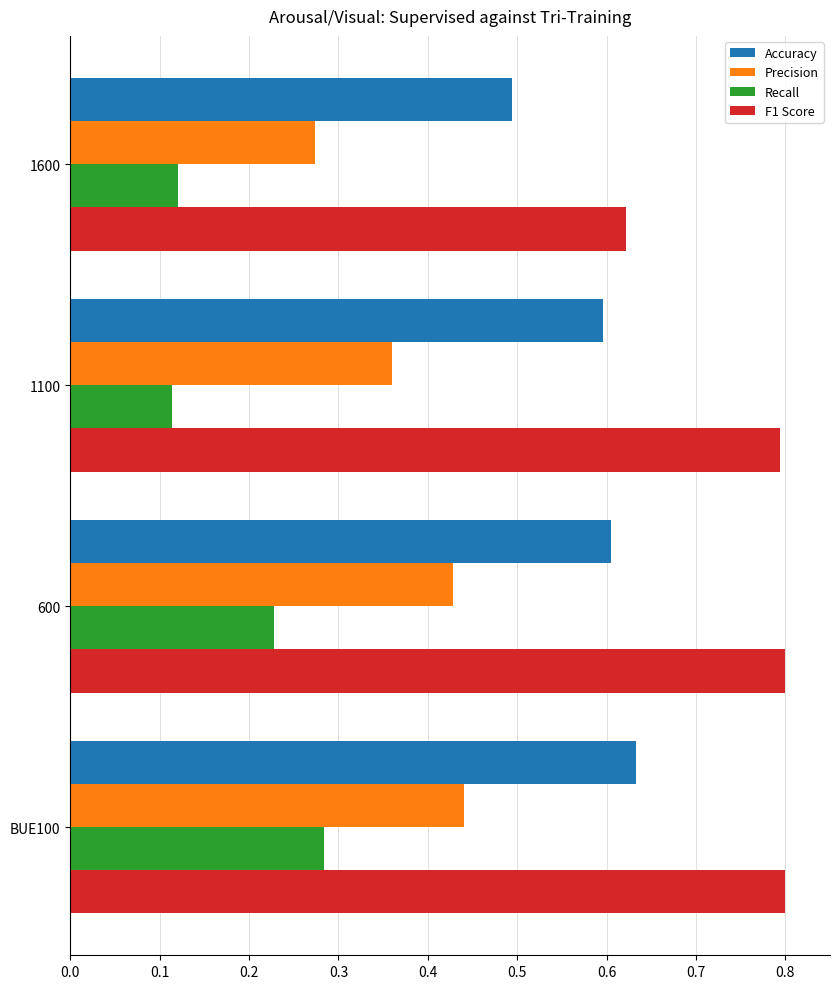

What is the greatest value displayed?

0.8